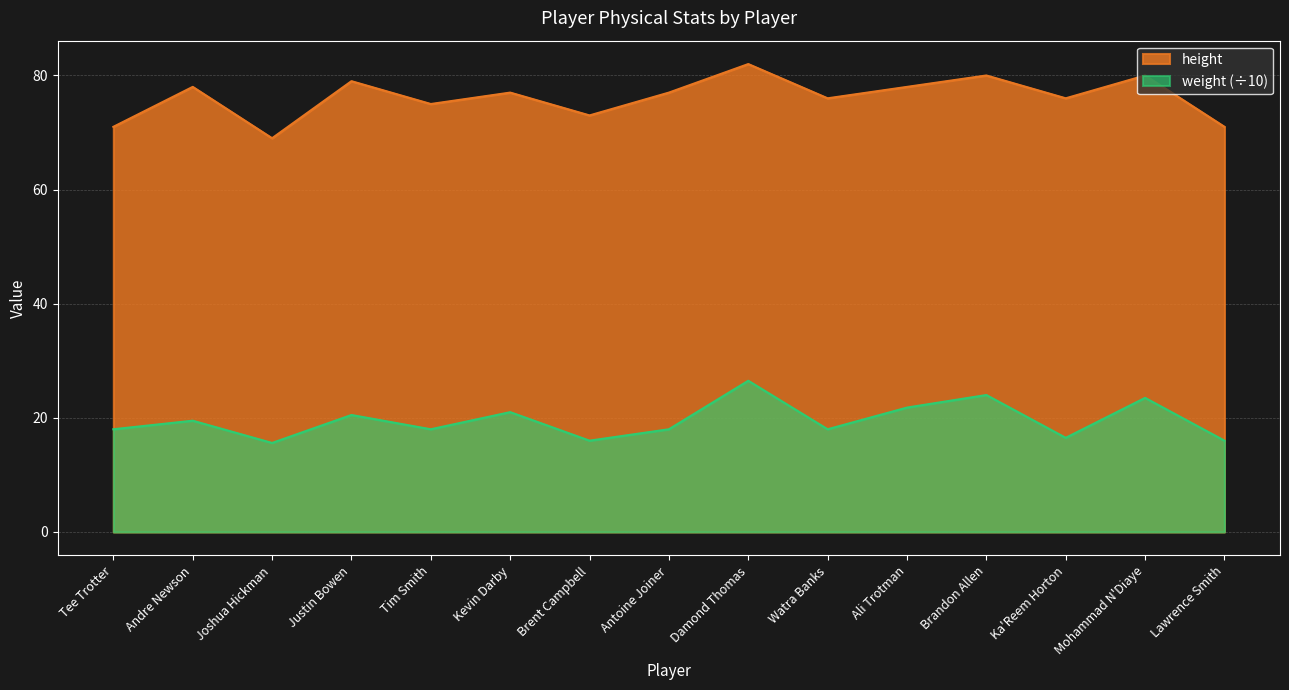

What is the difference between the second highest and second lowest values in the weight series?

8.0